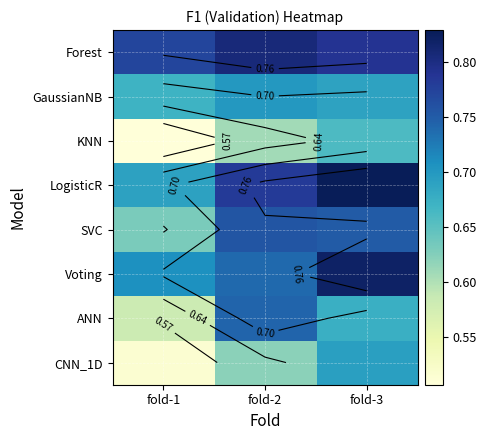

At which category is the sum across all series the highest?

fold-3